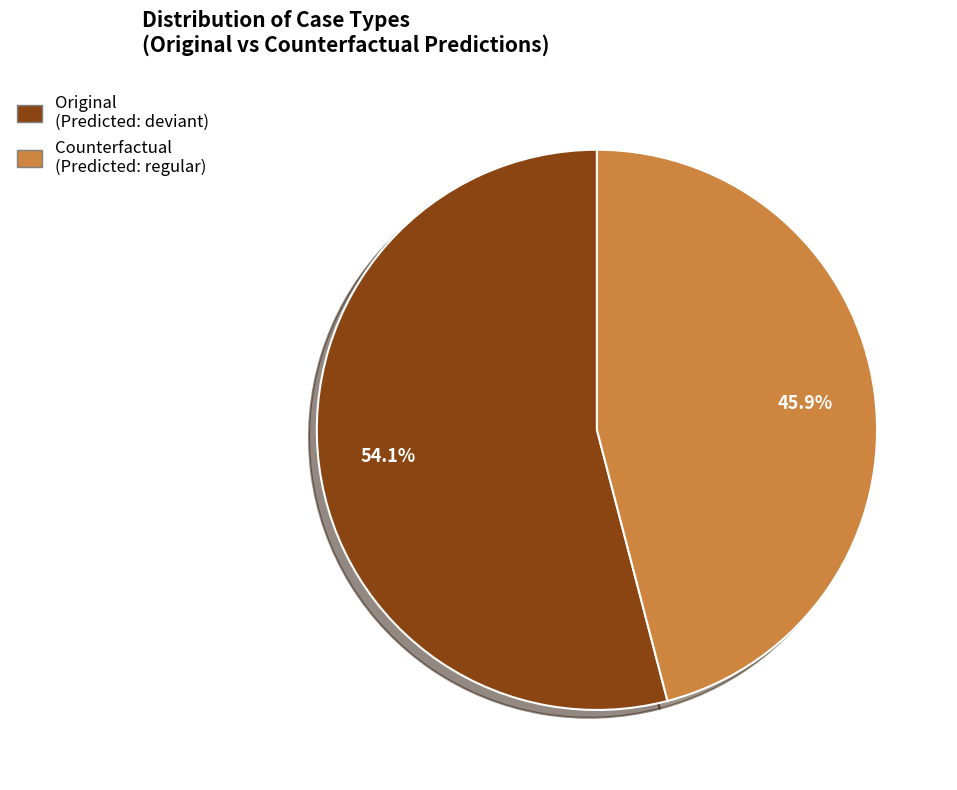

Does any single category account for the majority?

Yes